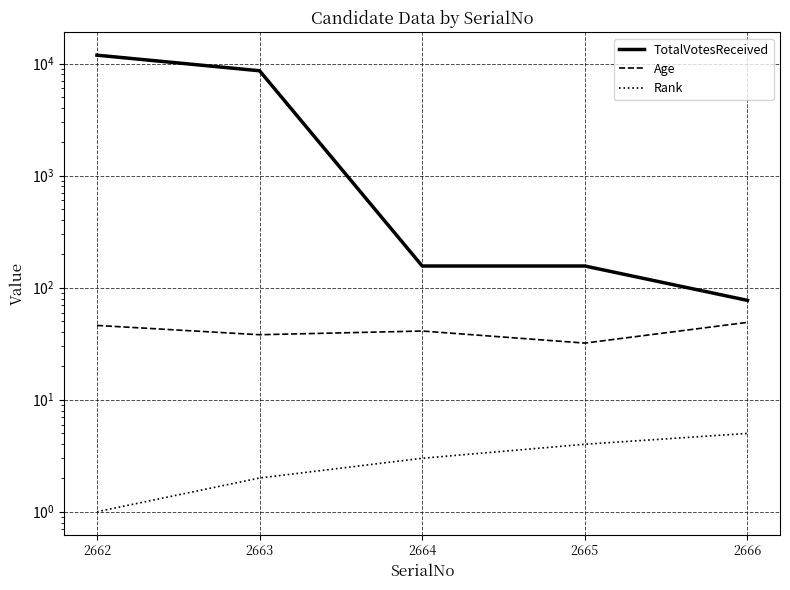

At how many categories does at least one series exceed 5779?

2